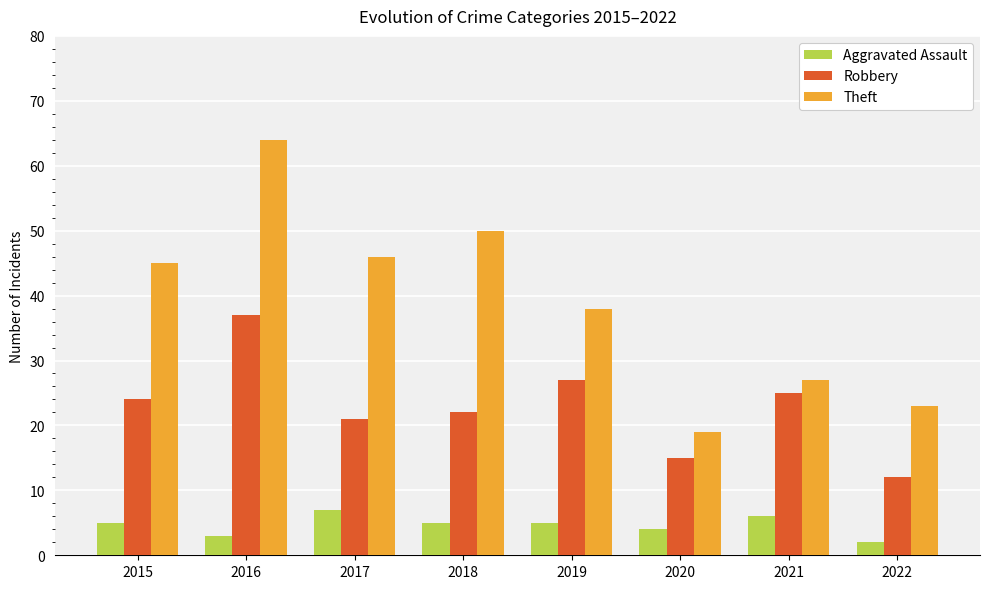

What is the difference between the highest and lowest values at 2015?

40